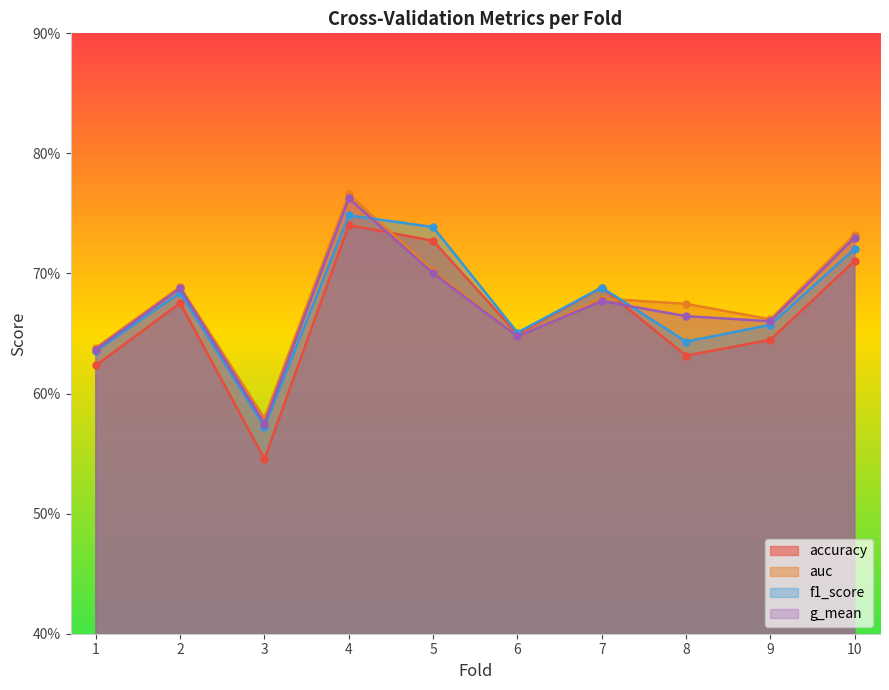

In g_mean, how many points are lower than both neighbors (excluding endpoints)?

3